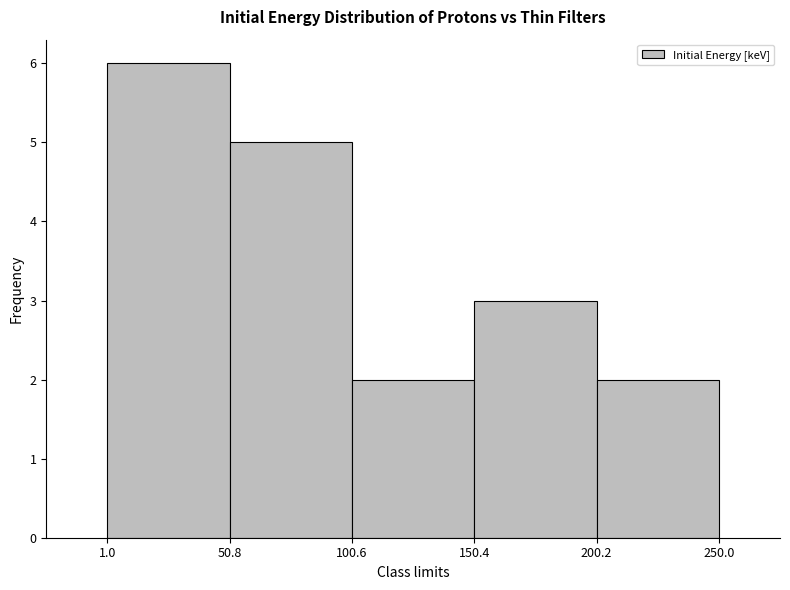

Reading left to right, list every bar in this chart as the range it spans on the x-axis followed by its height. The values are not printed on the chart, so give them approximately, as read against the axis.

1.0 to 50.8: 6
50.8 to 100.6: 5
100.6 to 150.4: 2
150.4 to 200.2: 3
200.2 to 250.0: 2